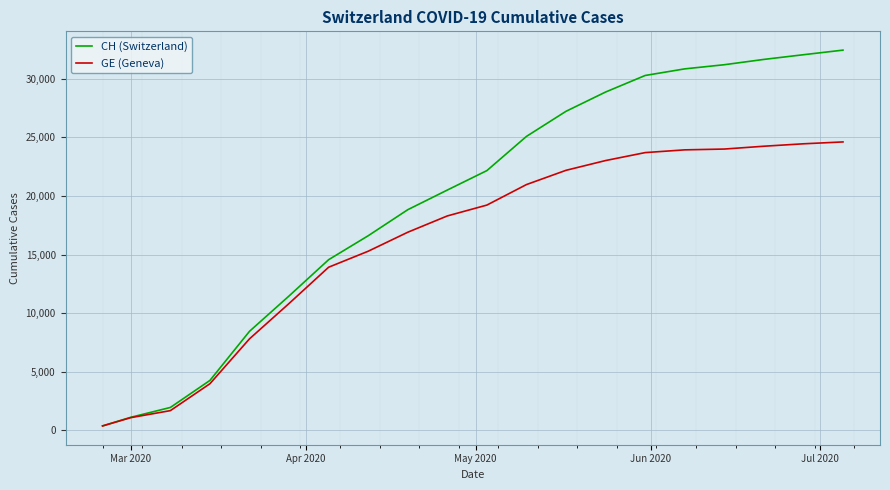

Which series has the largest total across all categories?

CH (Switzerland)